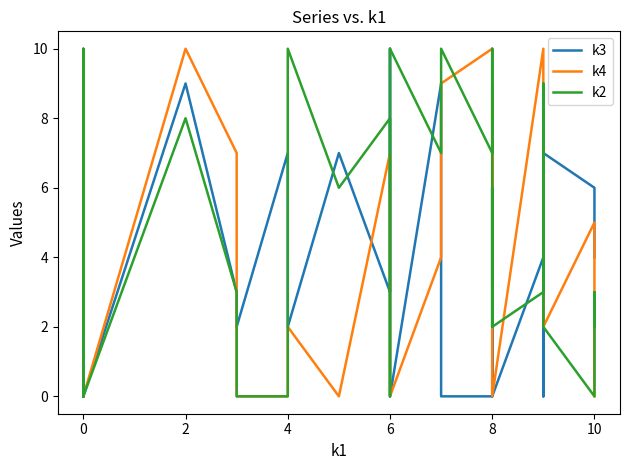

What are all the series names shown in the legend?

k3, k4, k2